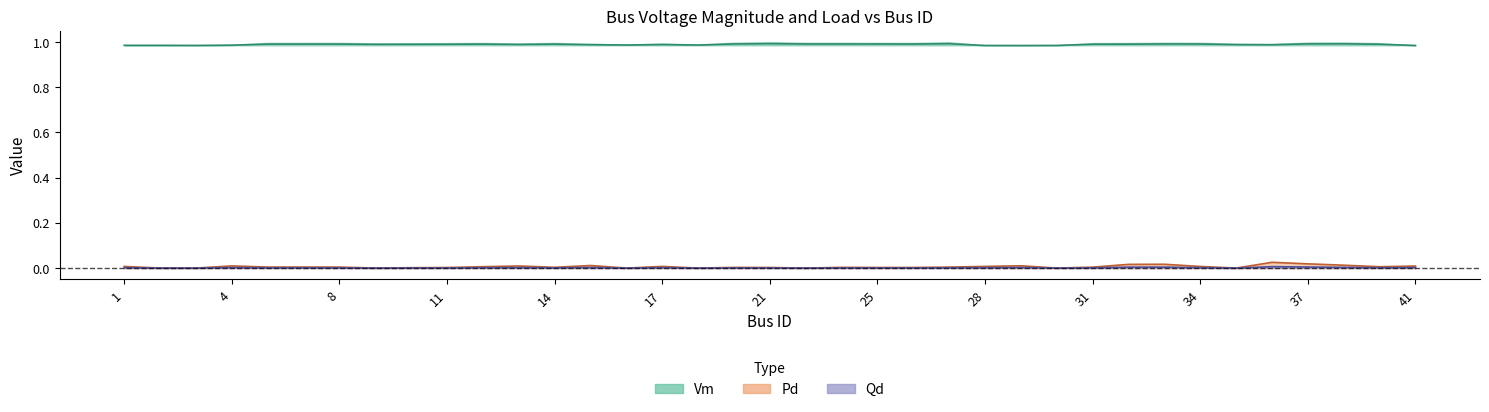

Read the Vm value at 32.

1.0